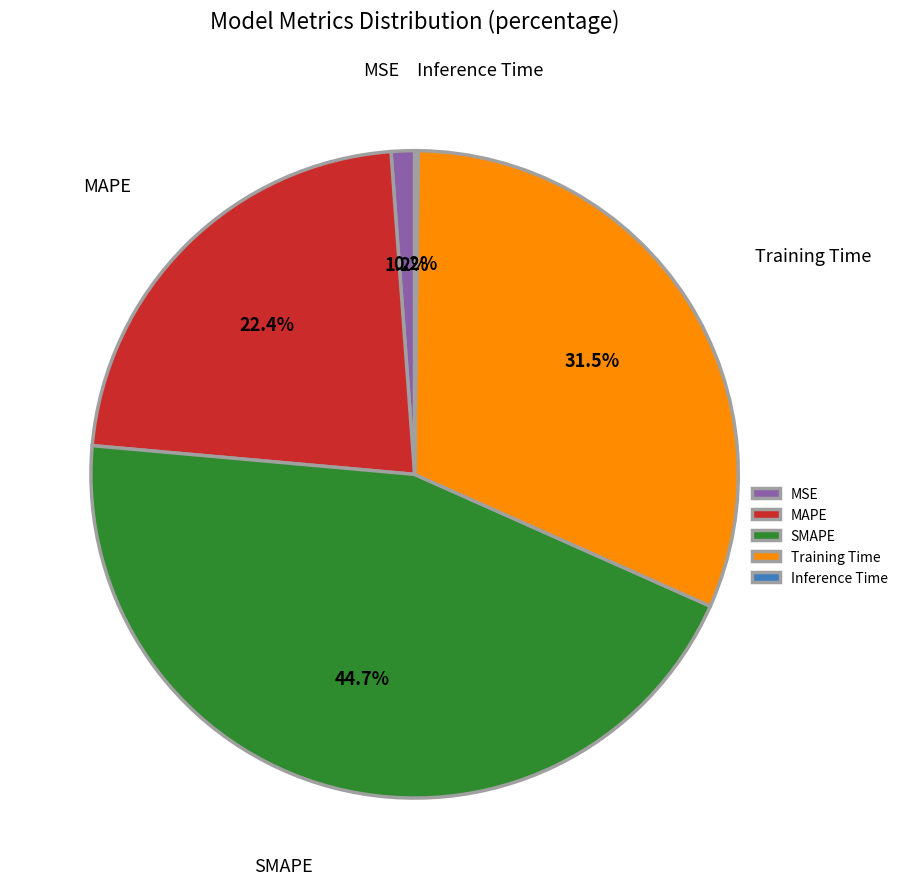

Does MAPE account for over 50% of the chart?

No